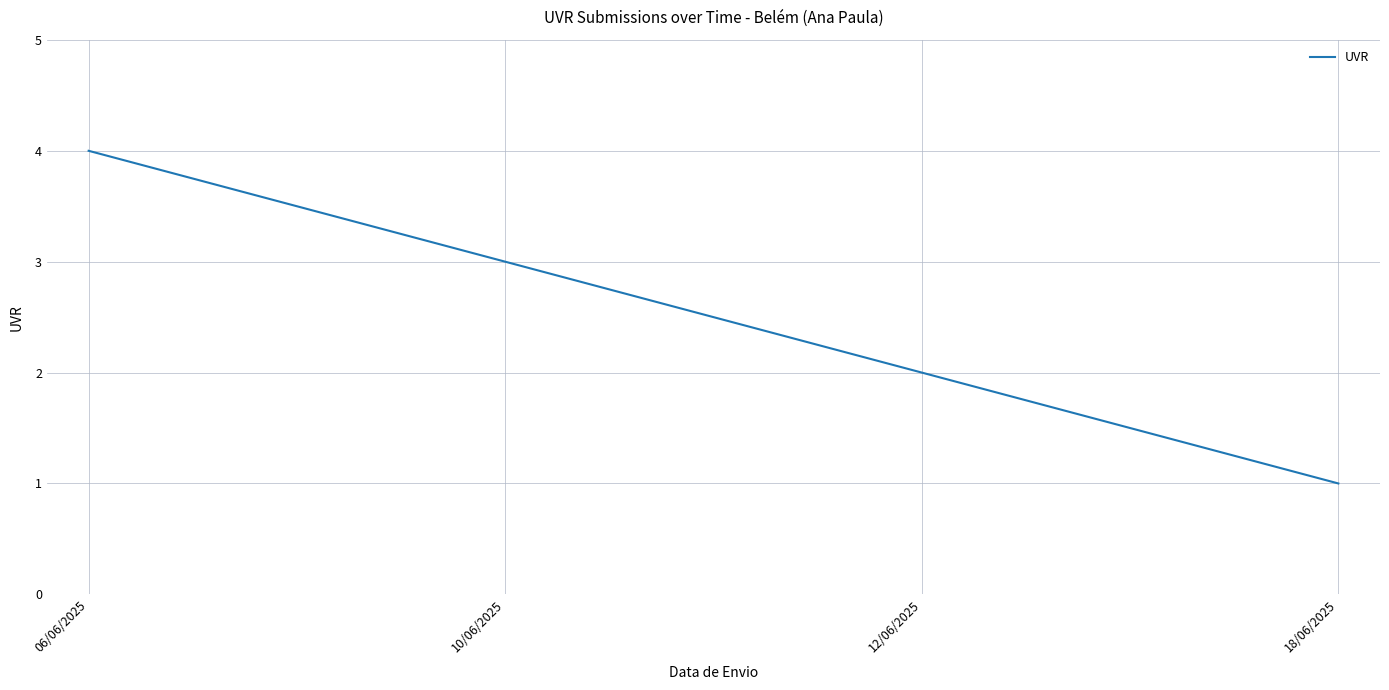

Approximately how many times larger is the value at 12/06/2025 compared to 10/06/2025?

0.7